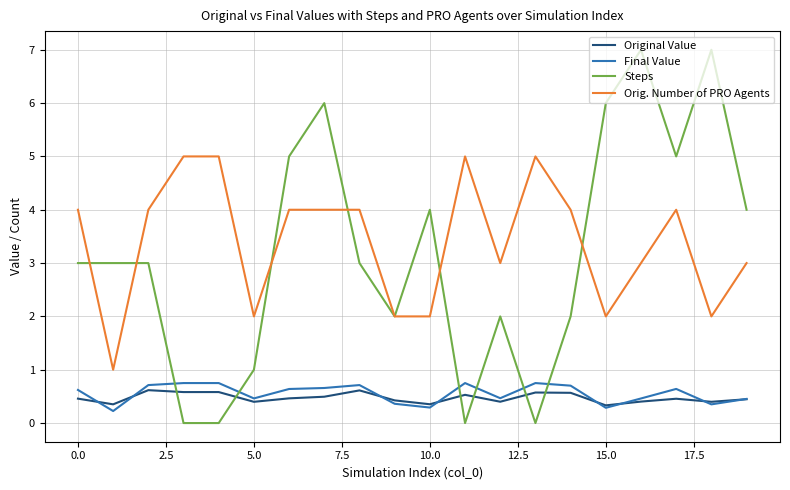

How many Final Value values are between 0 and 1?

20